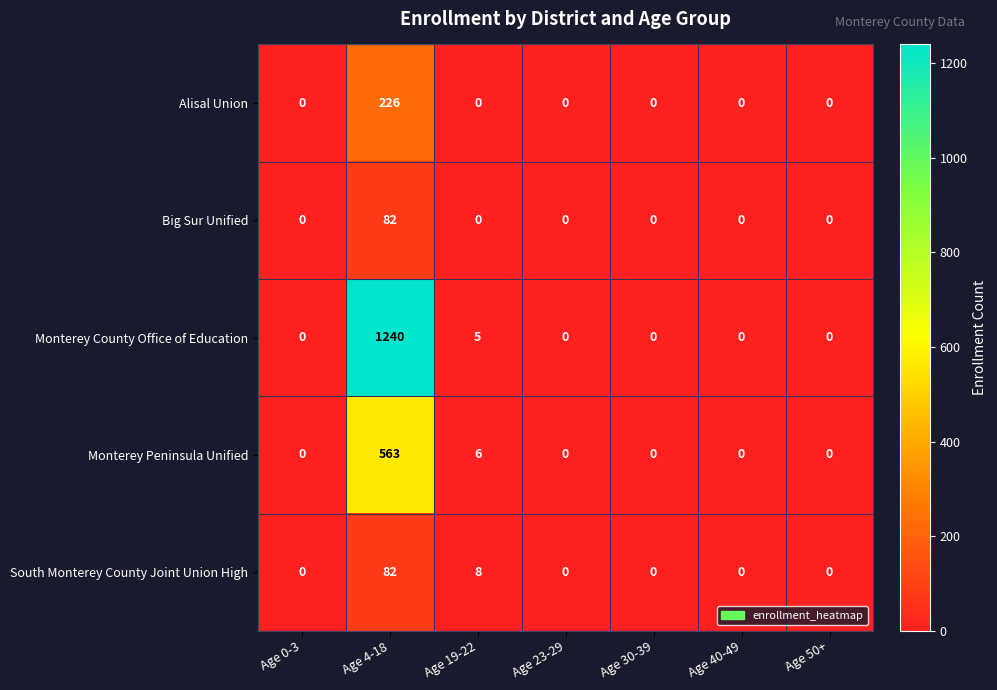

Which category has the highest value in the Big Sur Unified series?

Age 4-18